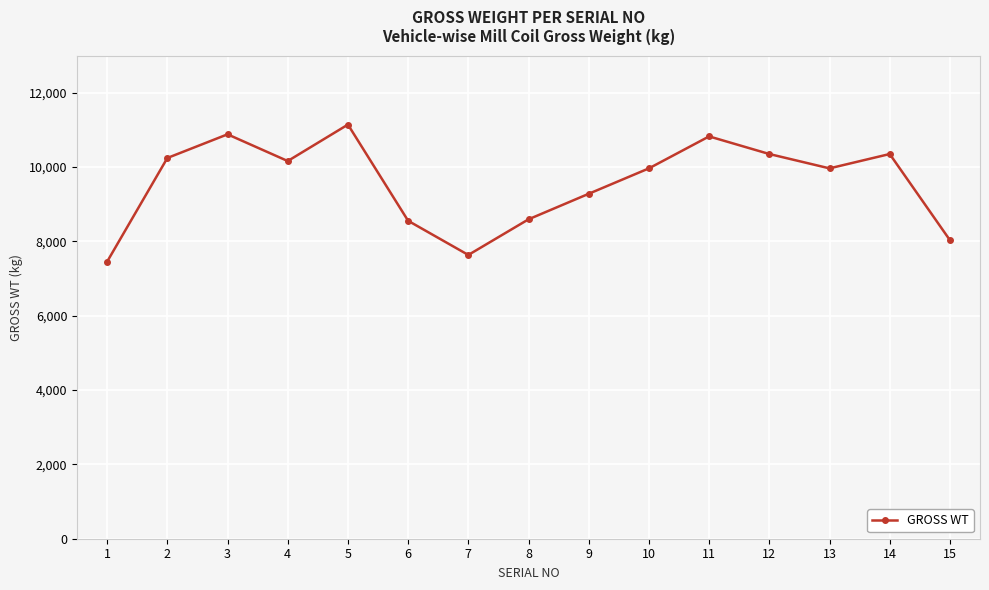

How many values are below 9965?

6